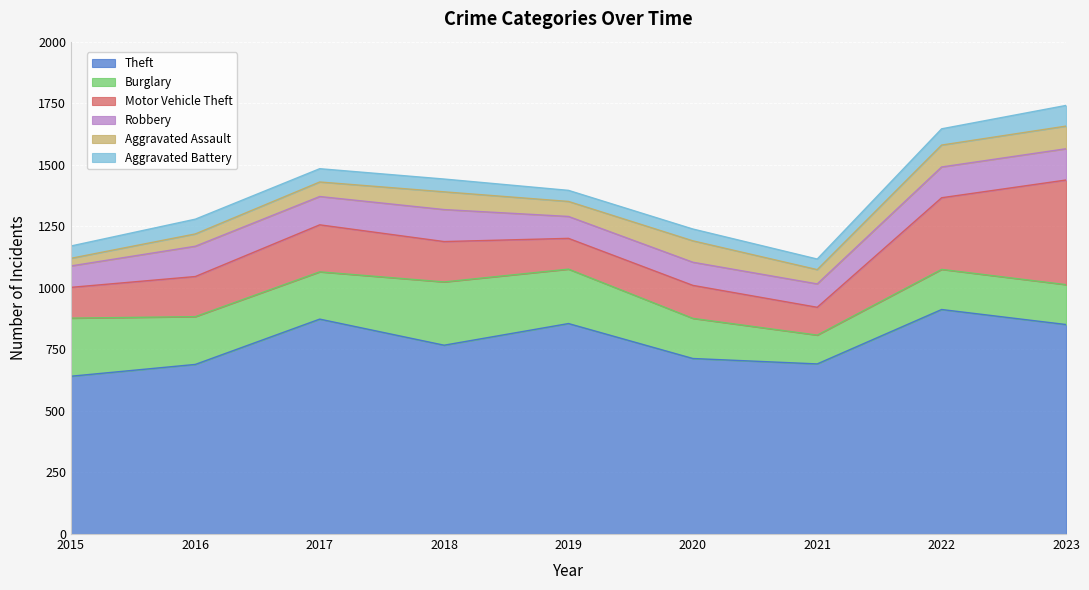

The Theft series shows 767 at 2018. True or false?

True